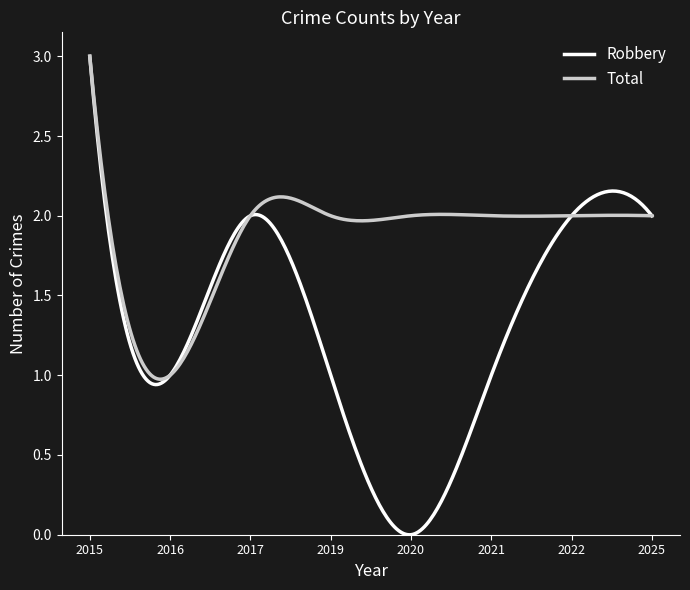

Rank the series by their average value, from highest to lowest.

Total, Robbery